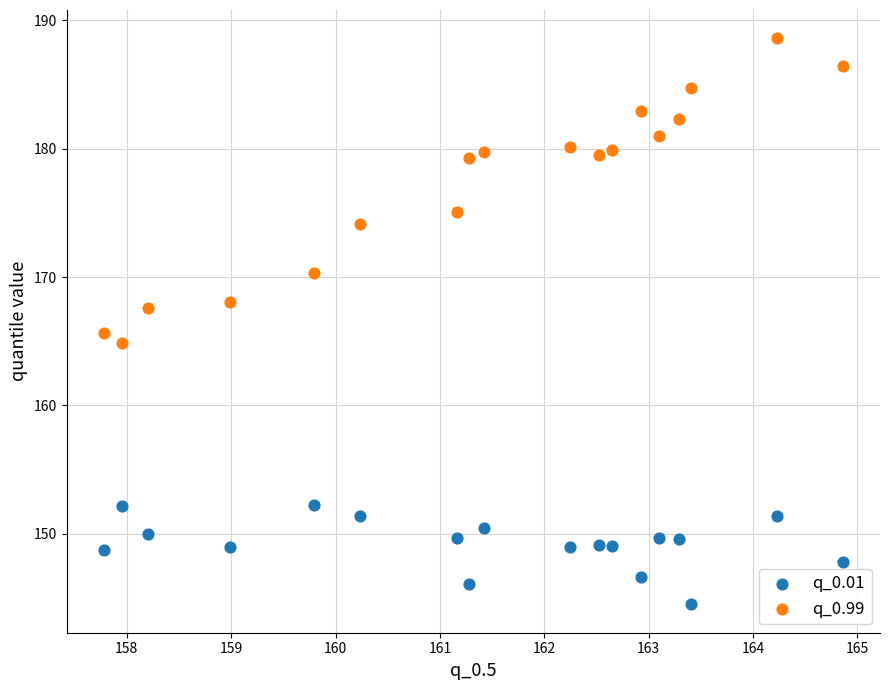

Which series has the largest Y range (max minus min)?

q_0.99